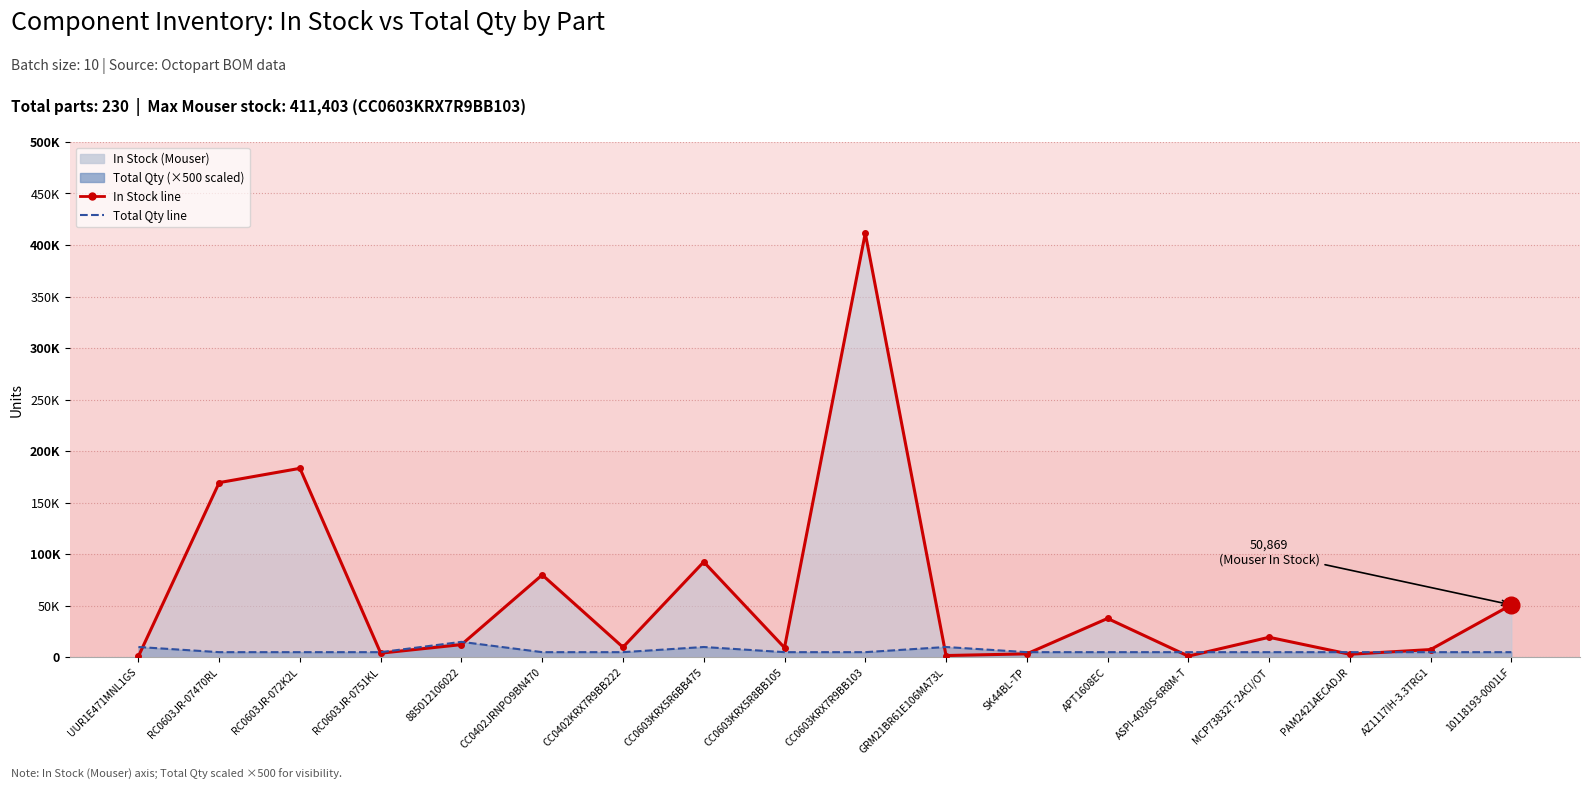

What value does the Total Qty line (×500) series have at APT1608EC, to the nearest 50?

5000